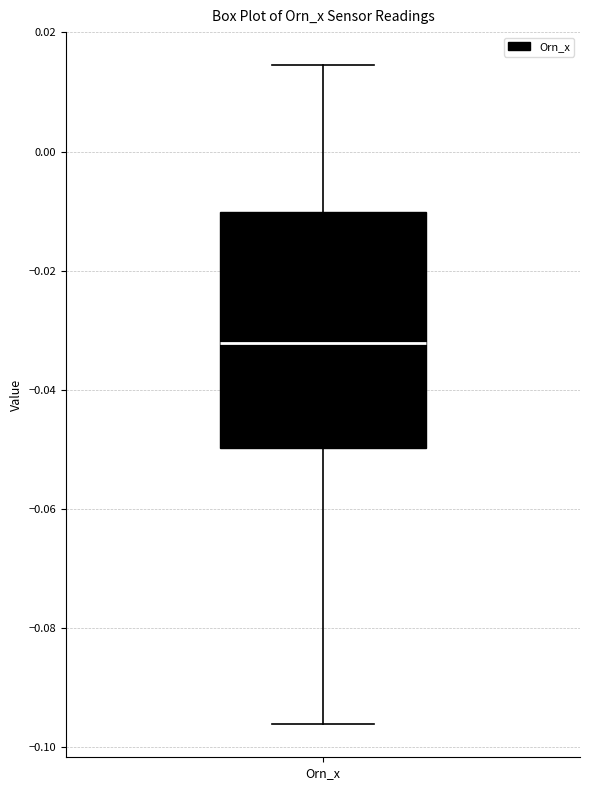

Transcribe this box plot: give where the median line is, the range the box spans, and where the two whiskers end, as read against the y-axis. The values are not printed on the chart, so give them approximately, as read against the axis.

median -0.032, box -0.050 to -0.010, whiskers -0.096 to 0.014